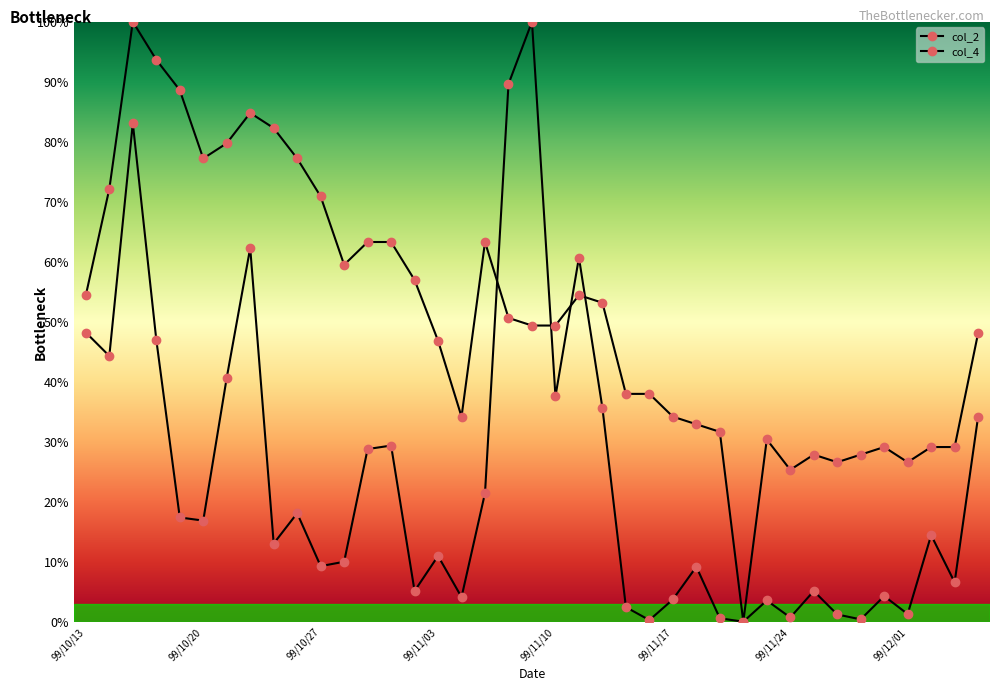

At how many categories does at least one series exceed 61?

15